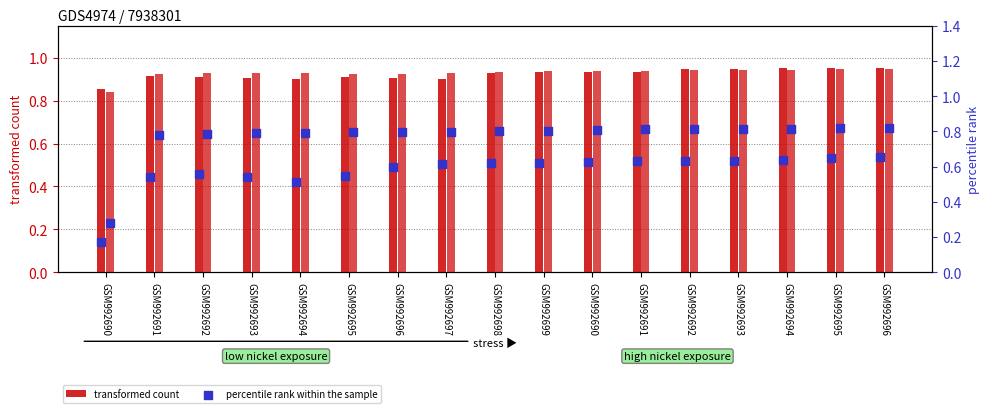

Is the value of transformed count at GSM992691 greater than the value of percentile rank within the sample at GSM992692?

Yes